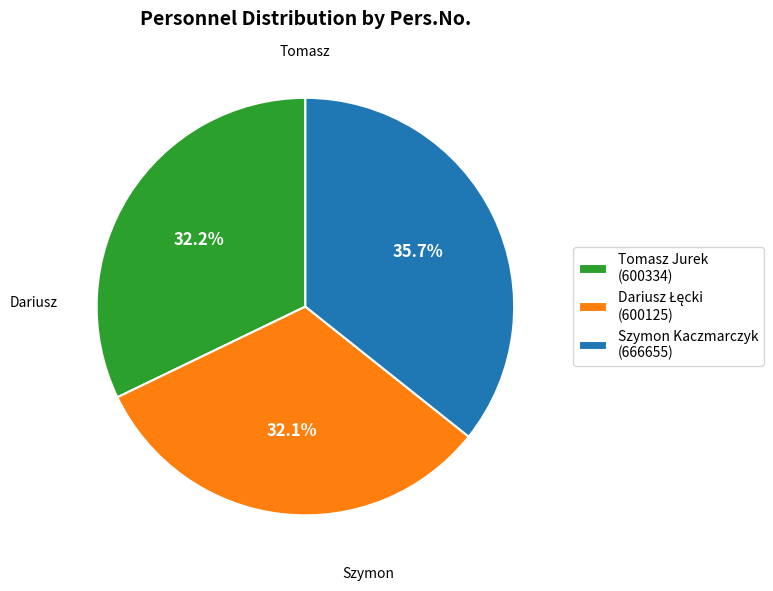

The Szymon Kaczmarczyk slice represents 46% of the pie. True or false?

False